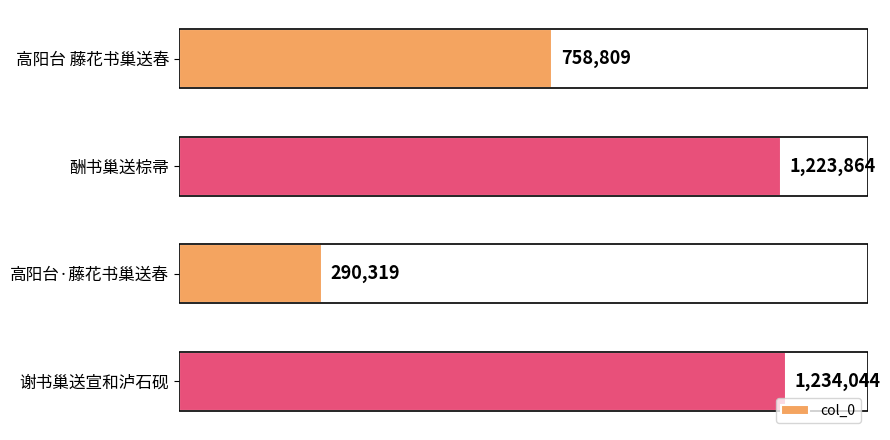

At which category does the chart reach its peak across all series?

谢书巢送宣和泸石砚